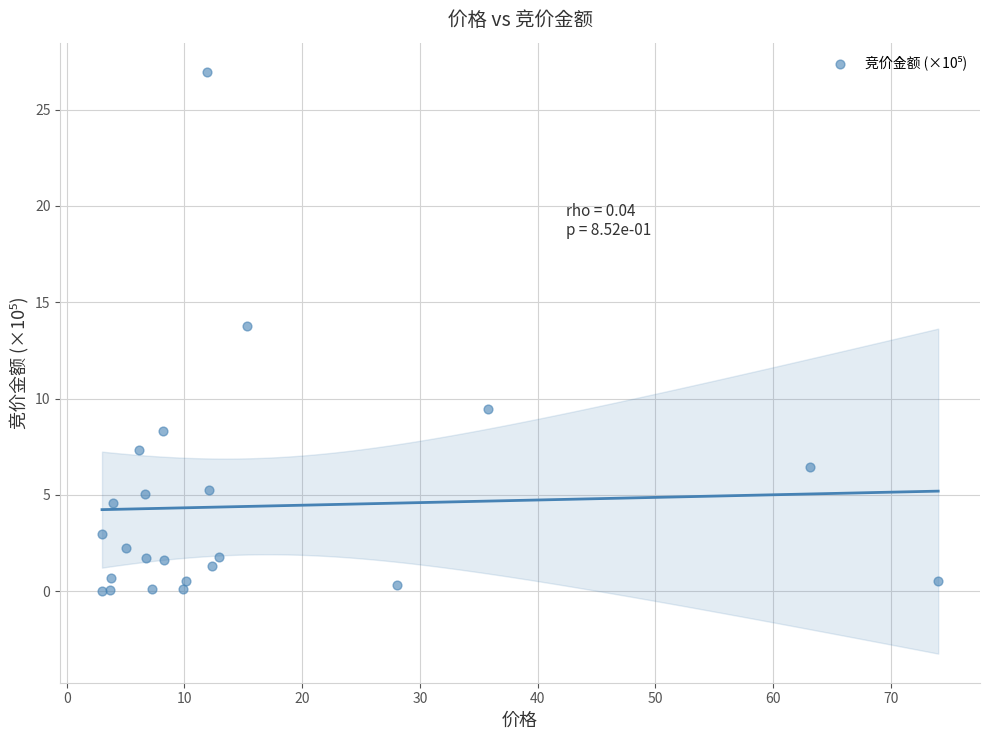

What Y value in the scatter plot is closest to 13?

13.8